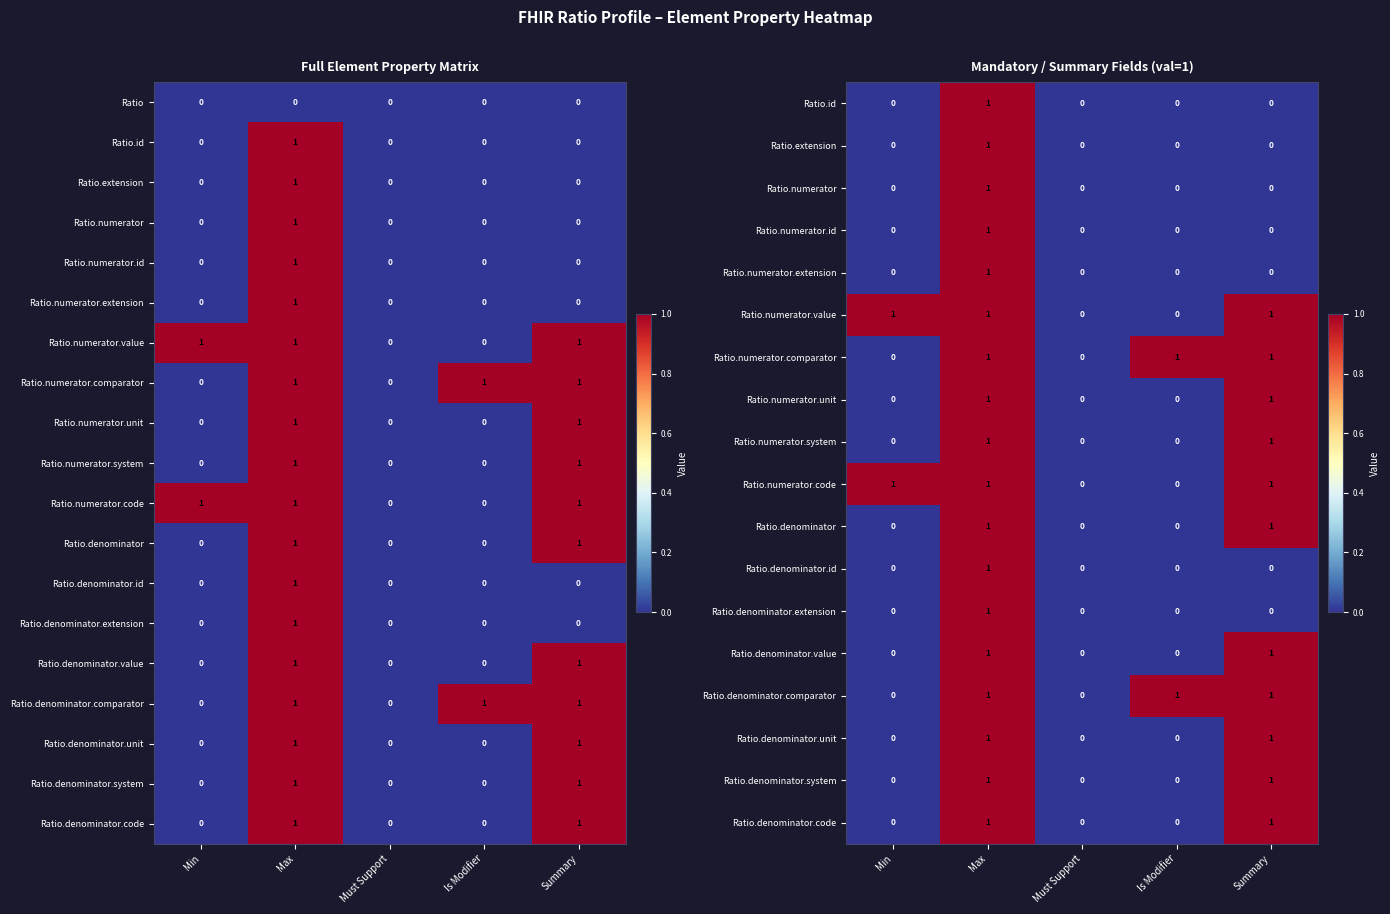

What is the greatest value displayed?

1